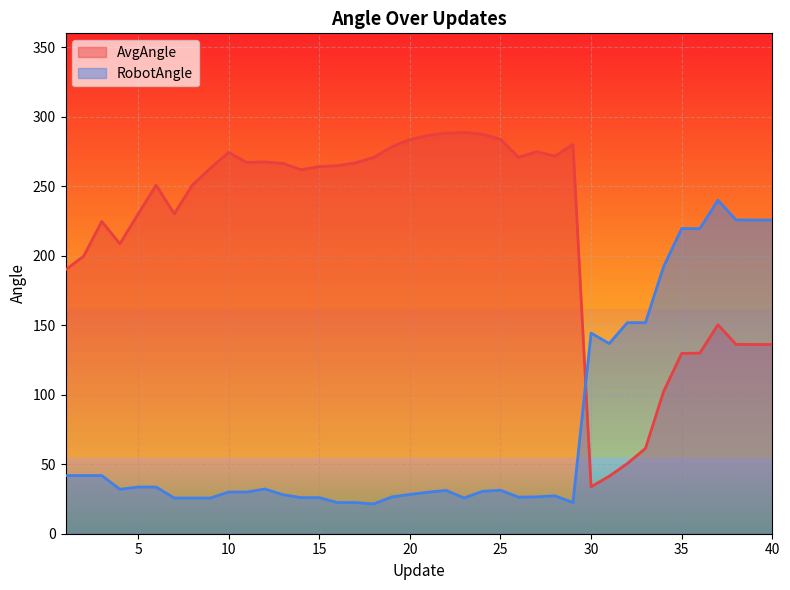

Where is the first local maximum for RobotAngle?

12